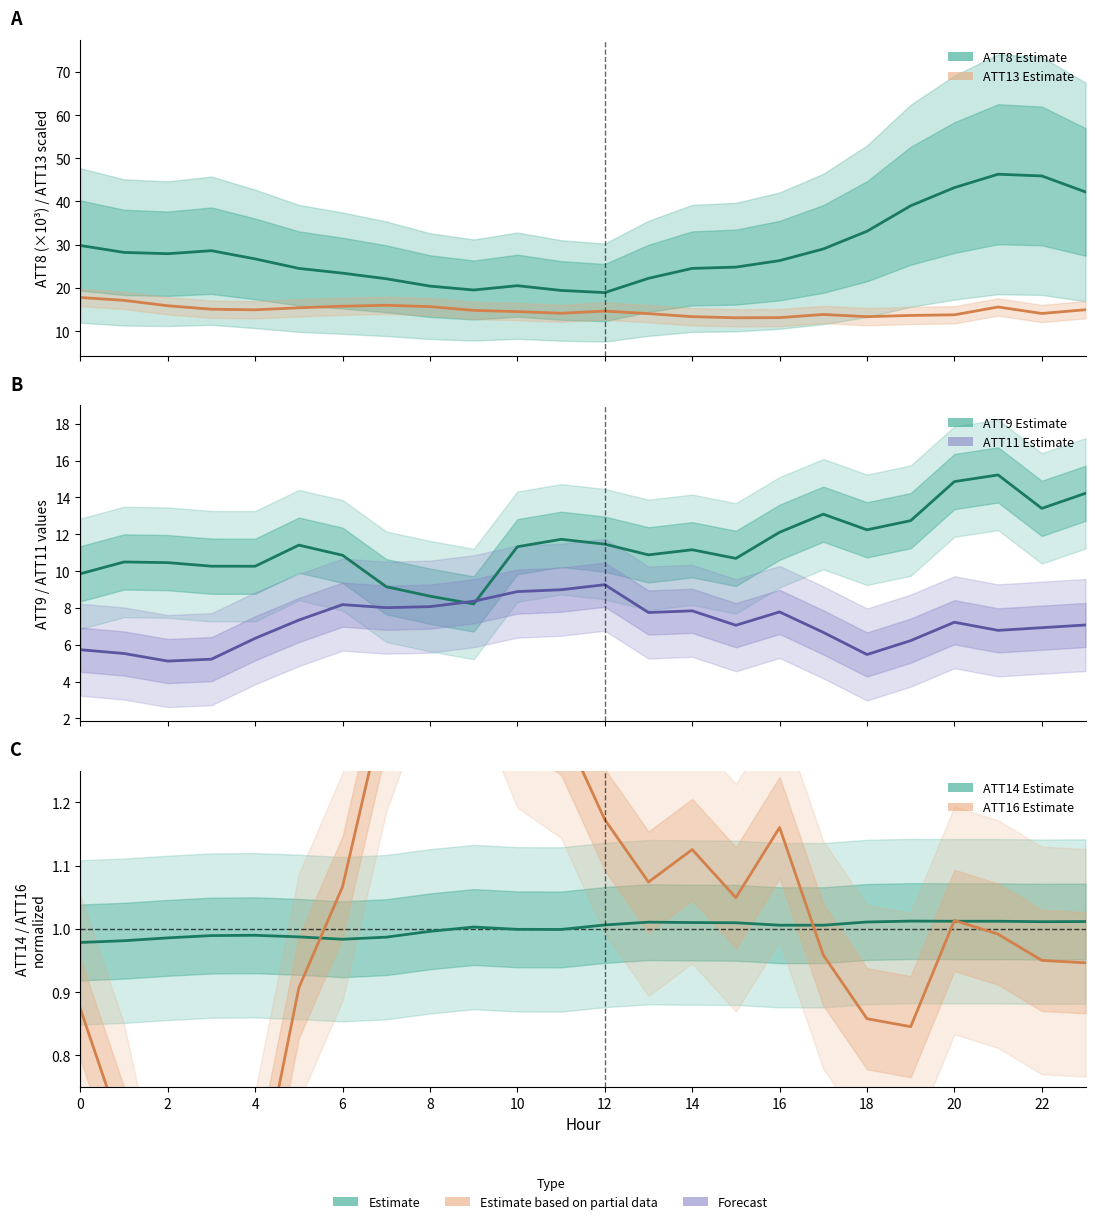

How many categories are shown in the chart?

24